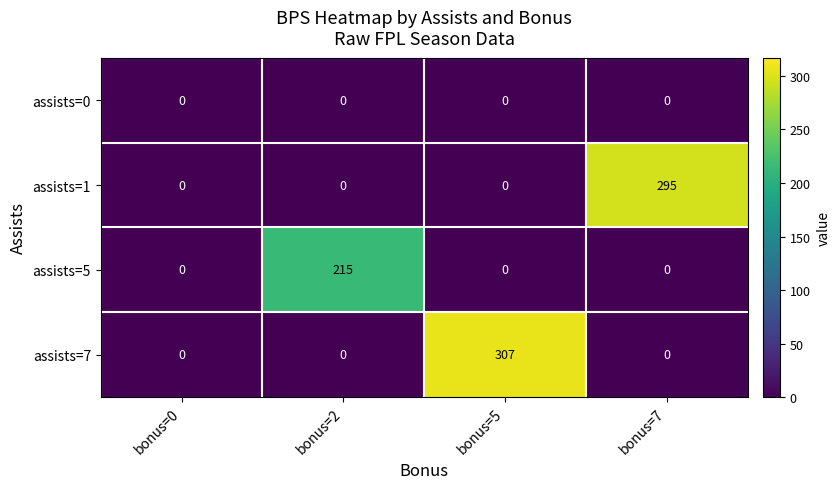

What is the total value across all series at bonus=2?

215